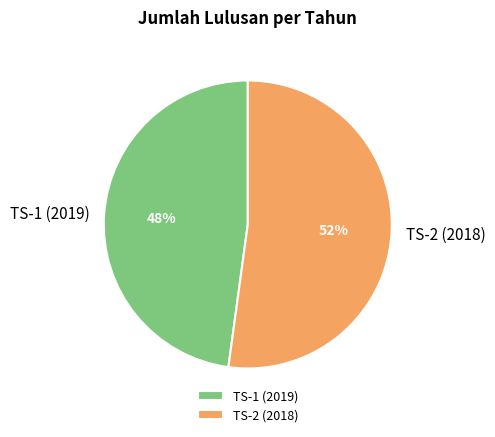

The TS-1 (2019) slice represents 48% of the pie. True or false?

True